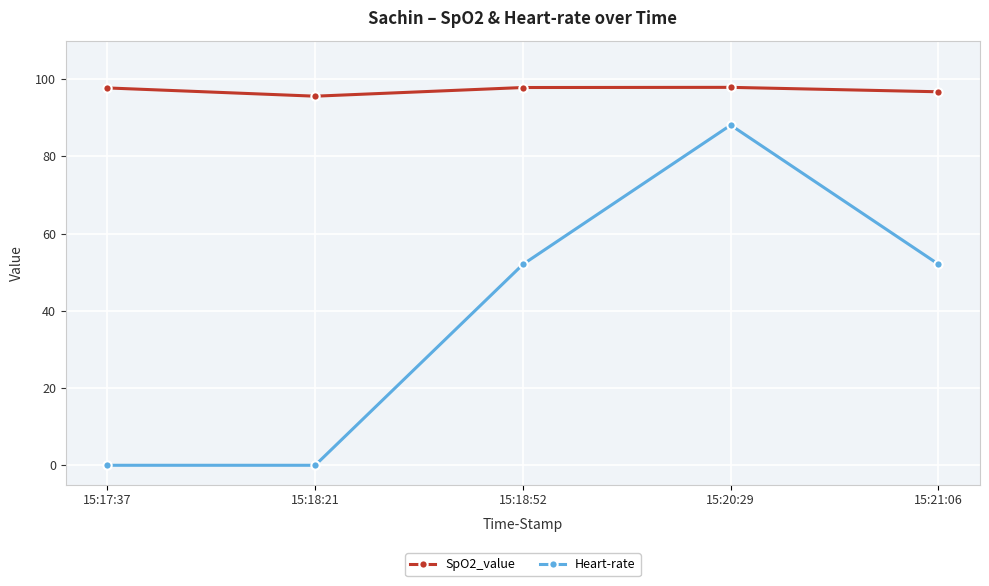

What is the sum of the SpO2_value values at 15:17:37 and 15:20:29?

195.6